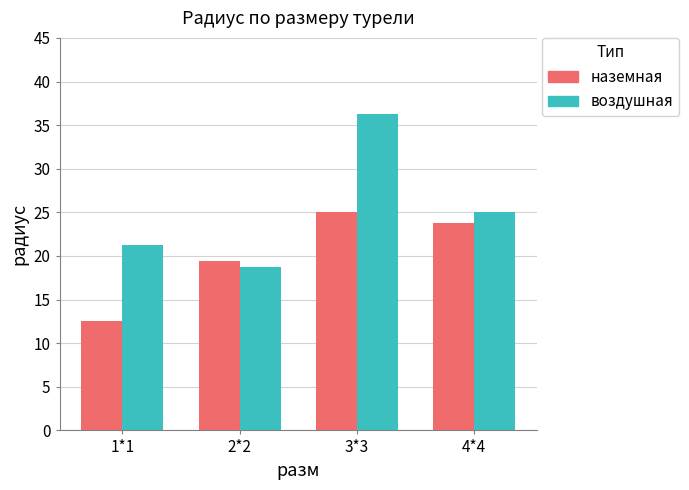

How many data points in воздушная are less than 25?

2